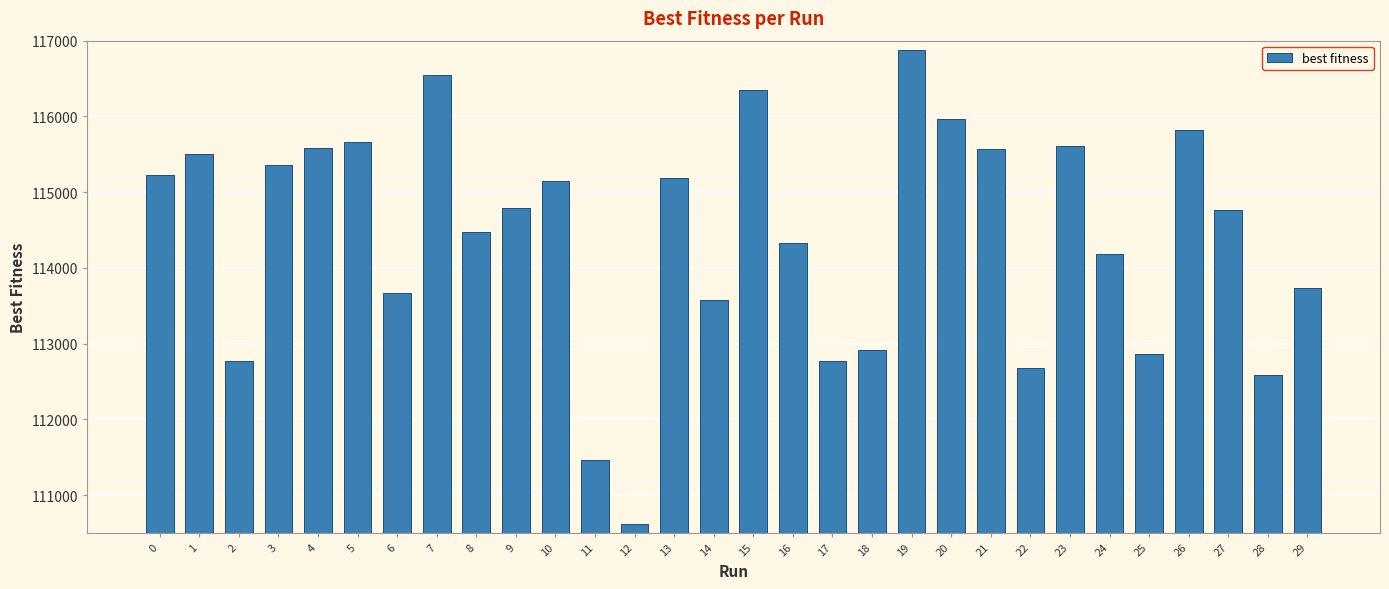

Where is the data nearest to the value 113750?

29